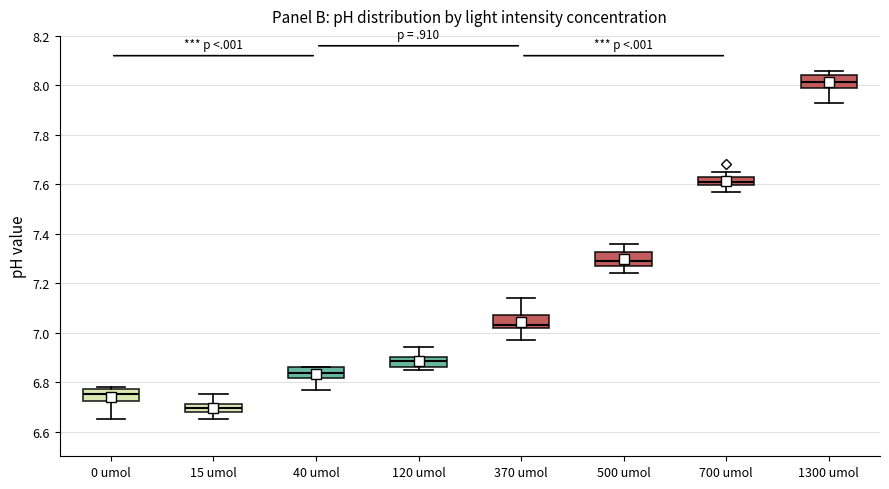

Reading left to right, transcribe this box plot: for each box, give where its median line is, the range the box spans, and where its two whiskers end, as read against the y-axis. The values are not printed on the chart, so give them approximately, as read against the axis.

0 umol: median 6.76, box 6.72 to 6.78, whiskers 6.66 to 6.78 (just above the box's upper edge)
15 umol: median 6.70, box 6.68 to 6.72, whiskers 6.66 to 6.76
40 umol: median 6.84, box 6.82 to 6.86, whiskers 6.78 to 6.86
120 umol: median 6.88, box 6.86 to 6.90, whiskers 6.86 (just below the box's lower edge) to 6.94
370 umol: median 7.04, box 7.02 to 7.08, whiskers 6.98 to 7.14
500 umol: median 7.30, box 7.28 to 7.32, whiskers 7.24 to 7.36
700 umol: median 7.62, box 7.60 to 7.64, whiskers 7.58 to 7.66
1300 umol: median 8.02, box 8.00 to 8.04, whiskers 7.94 to 8.06